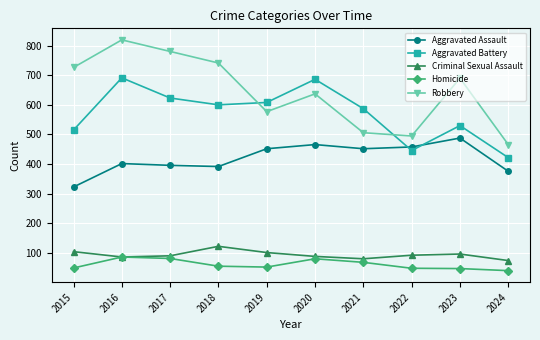

At which category is the sum across all series the highest?

2016